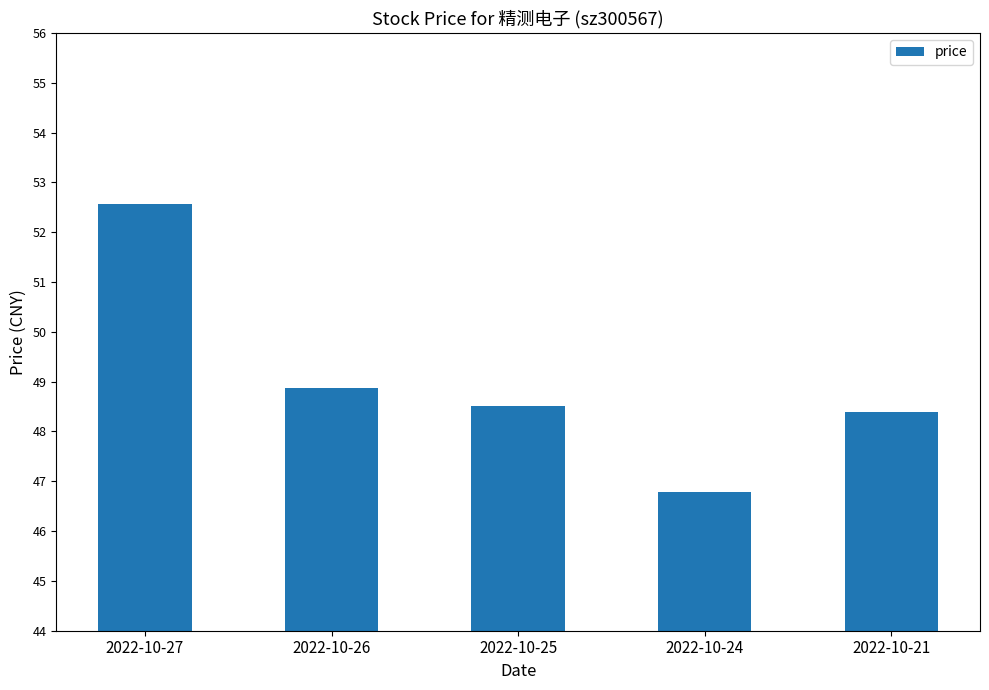

Rank the categories by value from lowest to highest.

2022-10-24, 2022-10-21, 2022-10-25, 2022-10-26, 2022-10-27